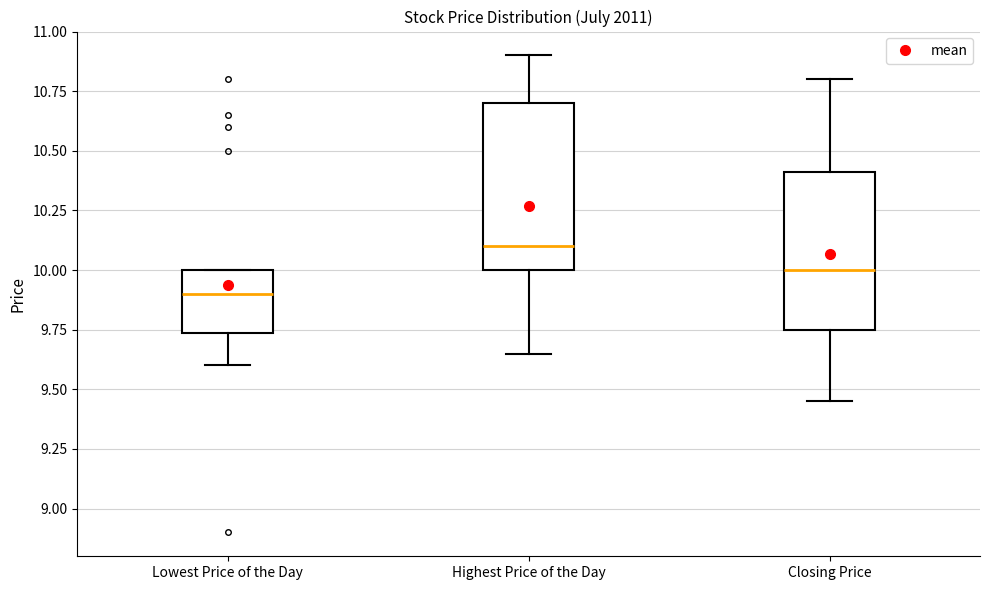

Reading left to right, transcribe this box plot: for each box, give where its median line is, the range the box spans, and where its two whiskers end, as read against the y-axis. The values are not printed on the chart, so give them approximately, as read against the axis.

Lowest Price of the Day: median 9.90, box 9.75 to 10.00, whiskers 9.60 to 10.00
Highest Price of the Day: median 10.10, box 10.00 to 10.70, whiskers 9.65 to 10.90
Closing Price: median 10.00, box 9.75 to 10.40, whiskers 9.45 to 10.80